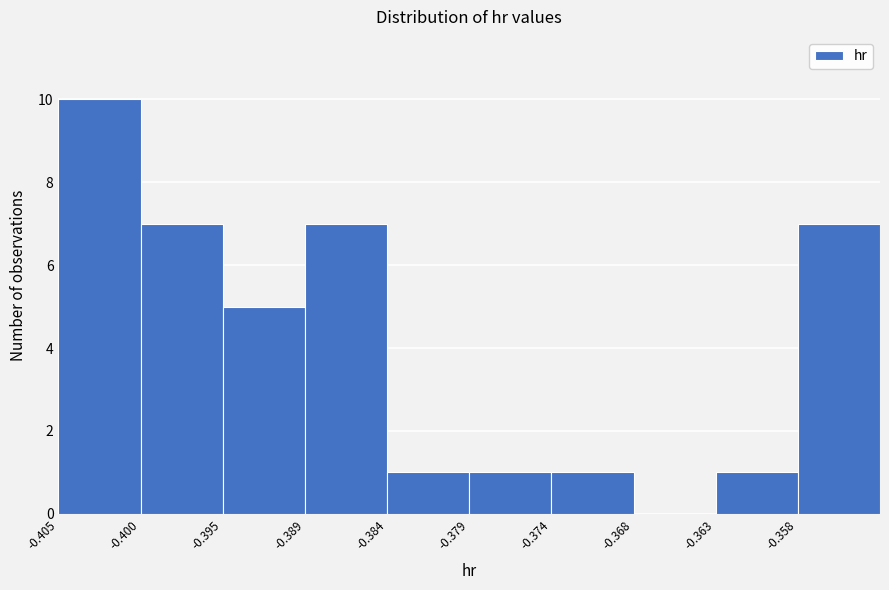

What is the height of the bar covering -0.395 to -0.389 on the x-axis? Neither the bar edges nor the heights are printed on the chart, so give them approximately, as read against the axes.

5